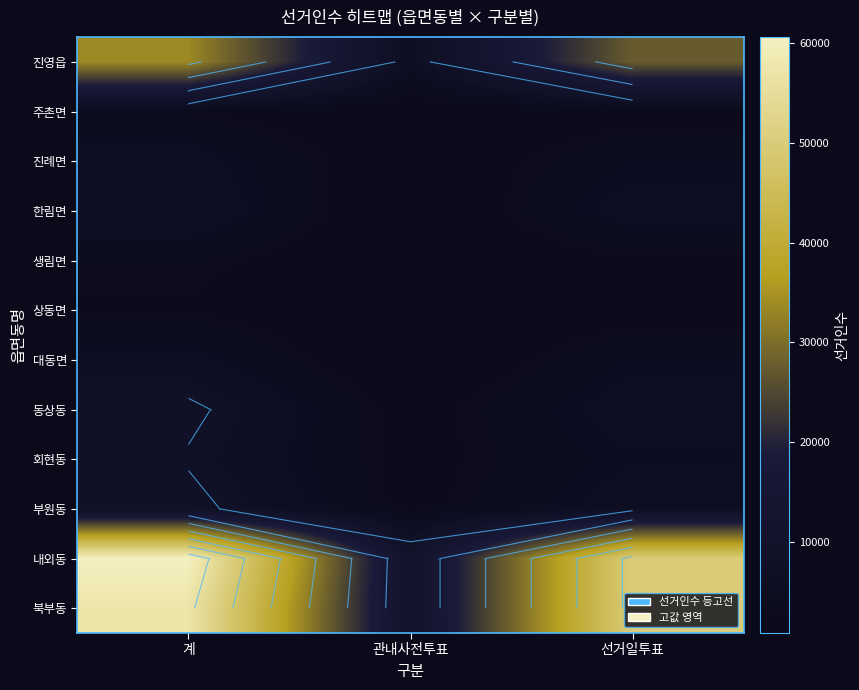

Count the number of data series in this chart.

12